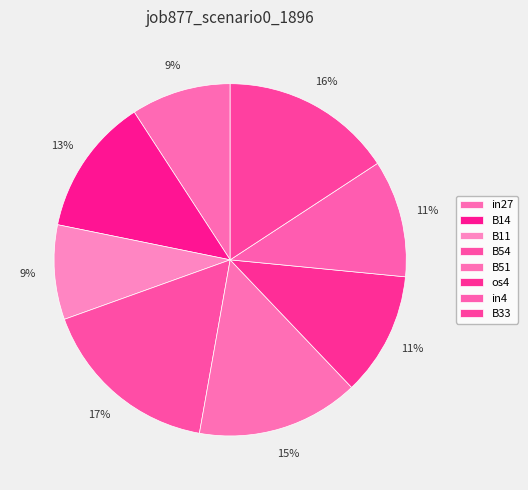

To the nearest percent, what percentage of the pie is B11?

9%